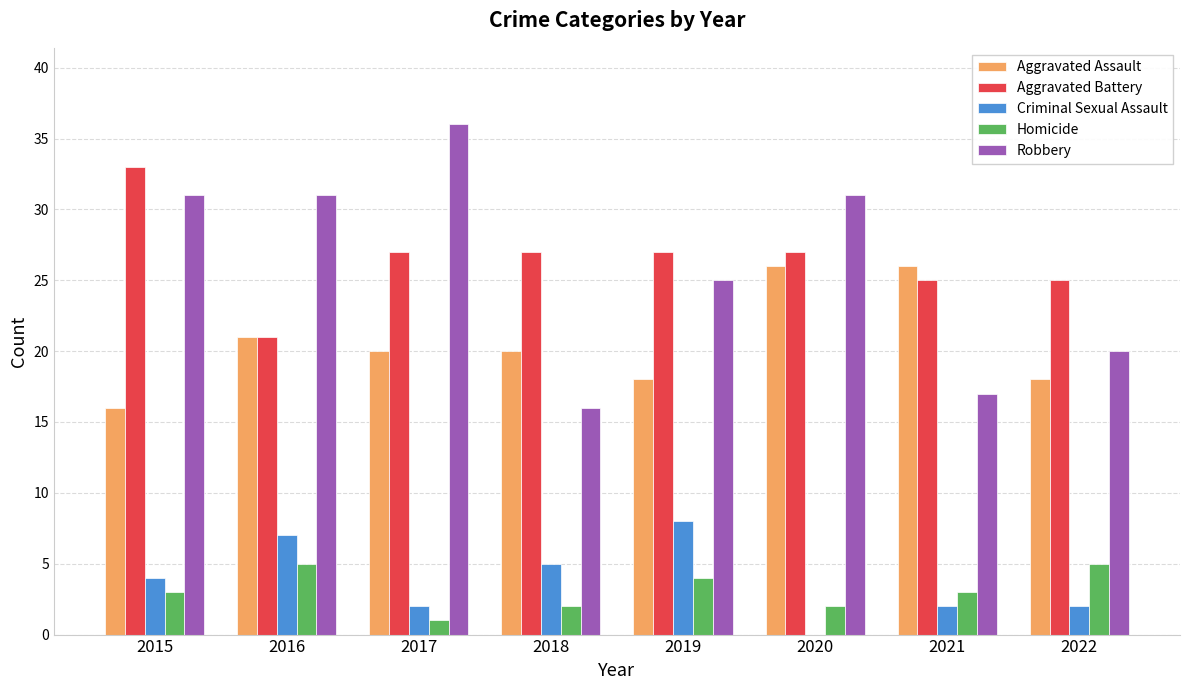

How many groups of bars are there?

8